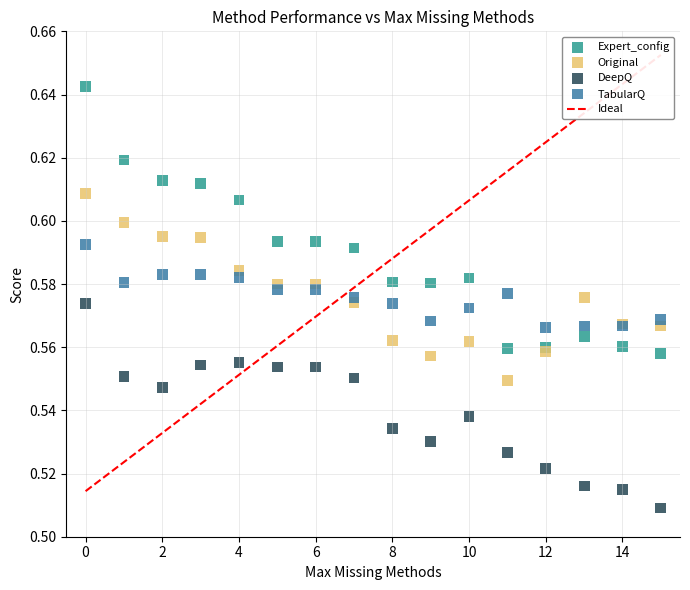

Which series contains the lowest Y value?

DeepQ